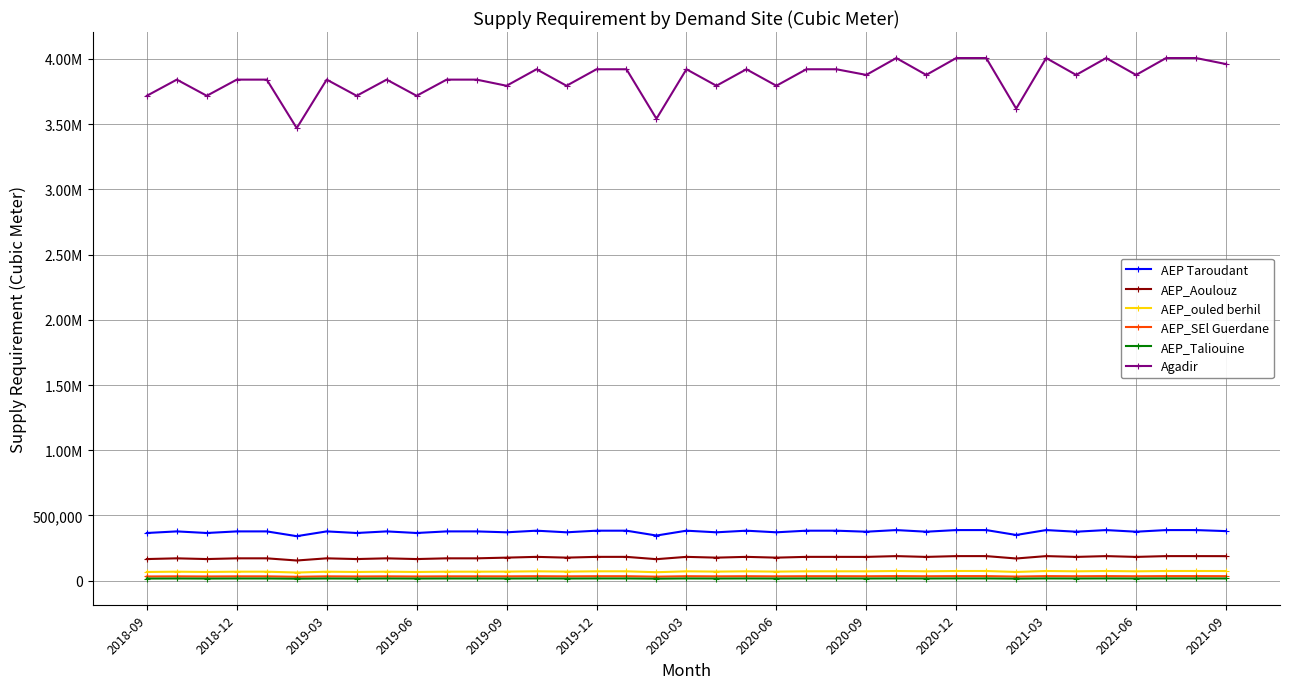

What are all the series names shown in the legend?

AEP Taroudant, AEP_Aoulouz, AEP_ouled berhil, AEP_SEl Guerdane, AEP_Taliouine, Agadir